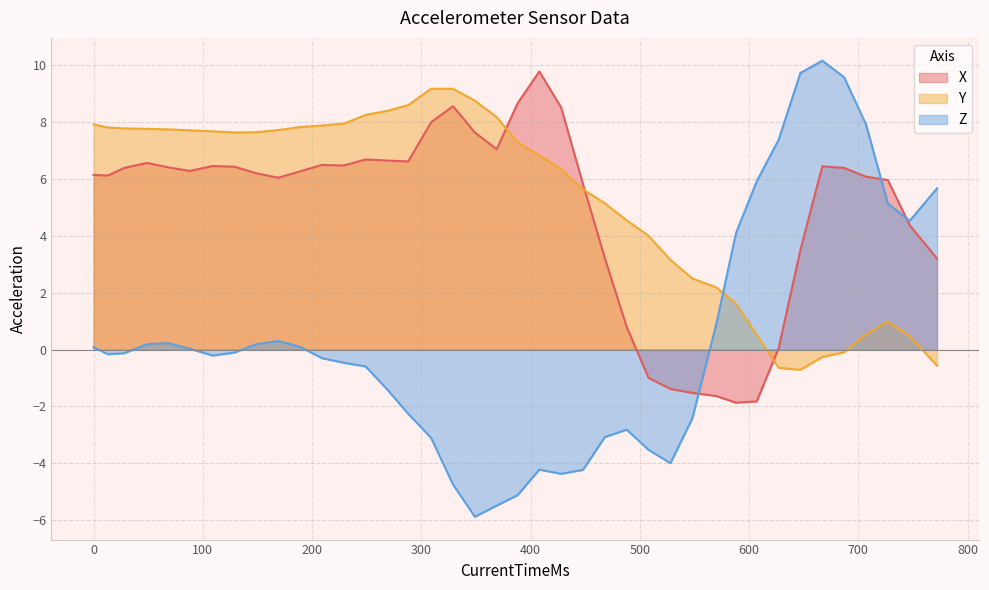

What are all the series names shown in the legend?

X, Y, Z